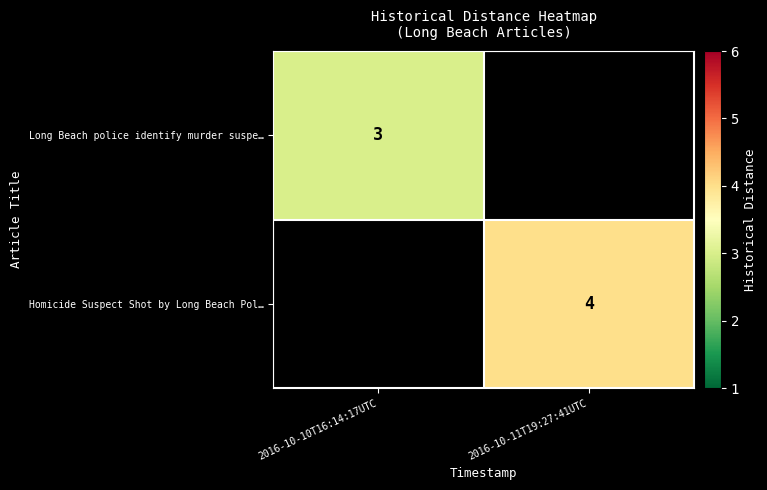

How many series are shown in this chart?

2